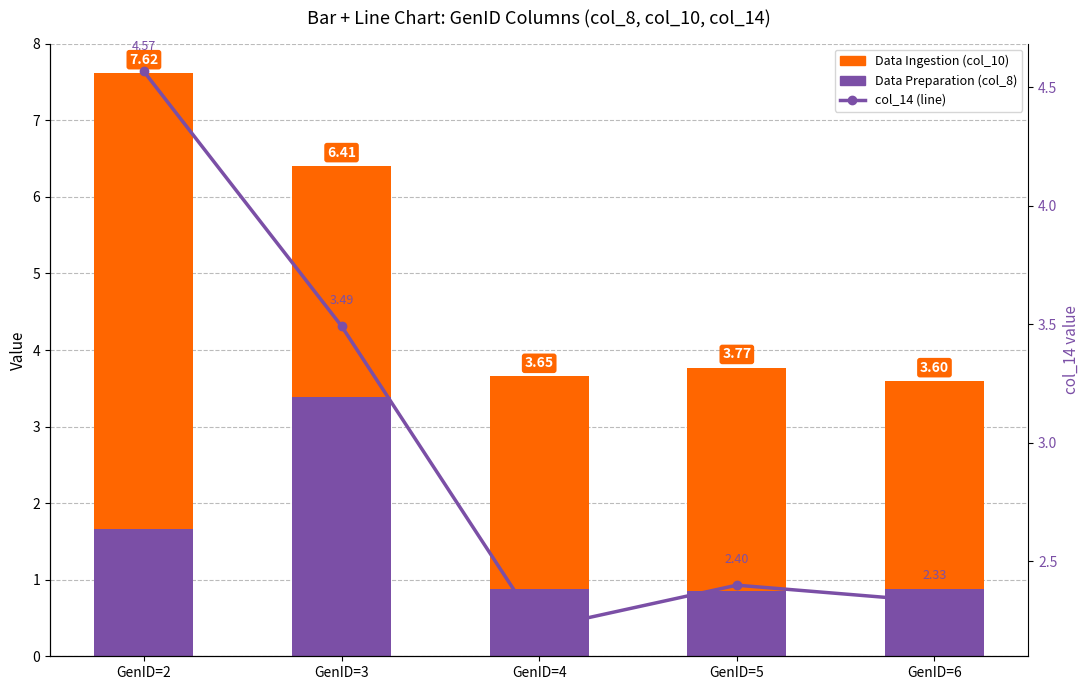

List the series in order of their peak value, lowest first.

Data Preparation (col_8), col_14 (line), Data Ingestion (col_10)